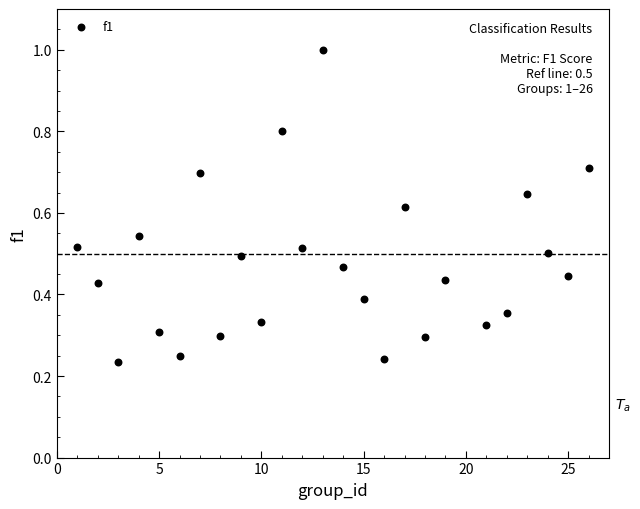

What is the range of Y values (max minus min)?

0.8